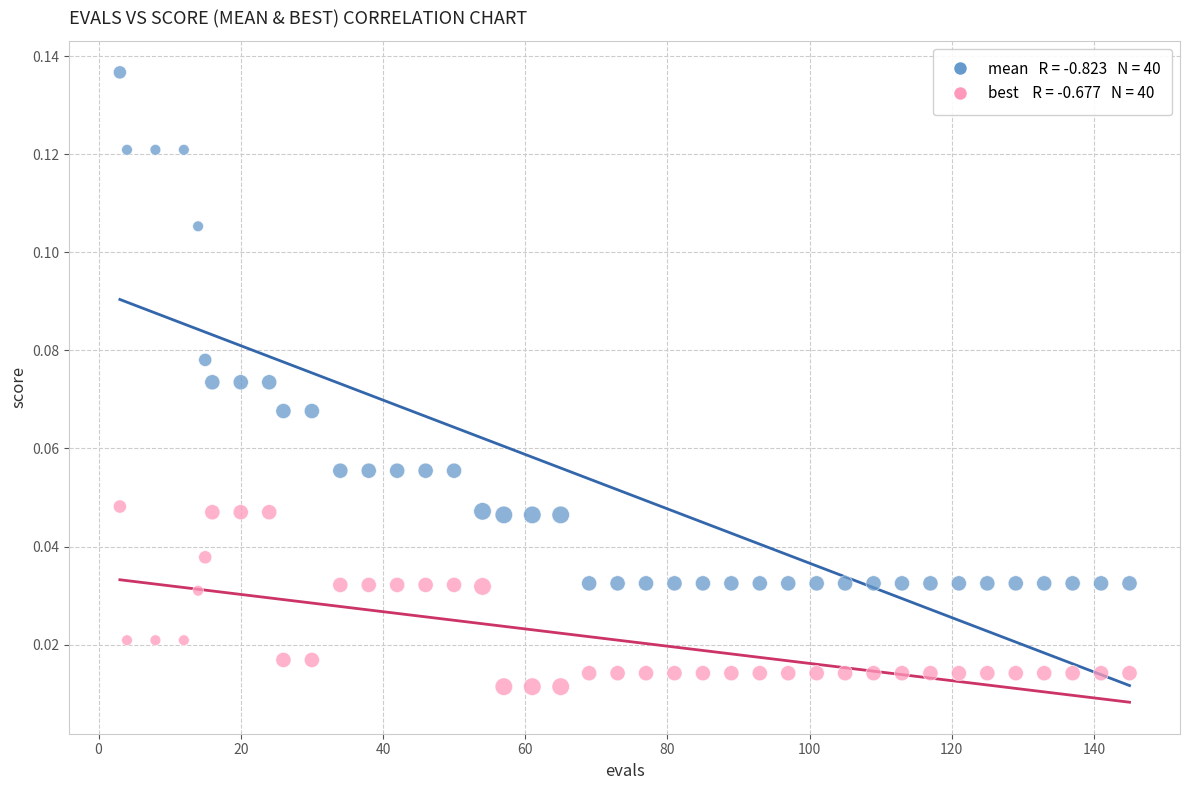

Across all data points, what is the range of X values (max minus min)?

142.0